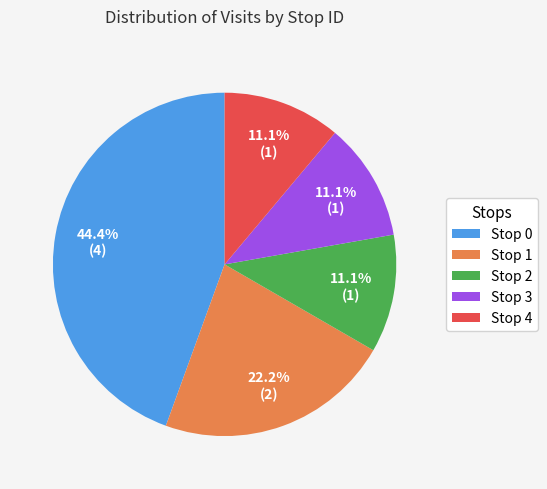

To the nearest percent, what percentage of the pie is Stop 0?

44%